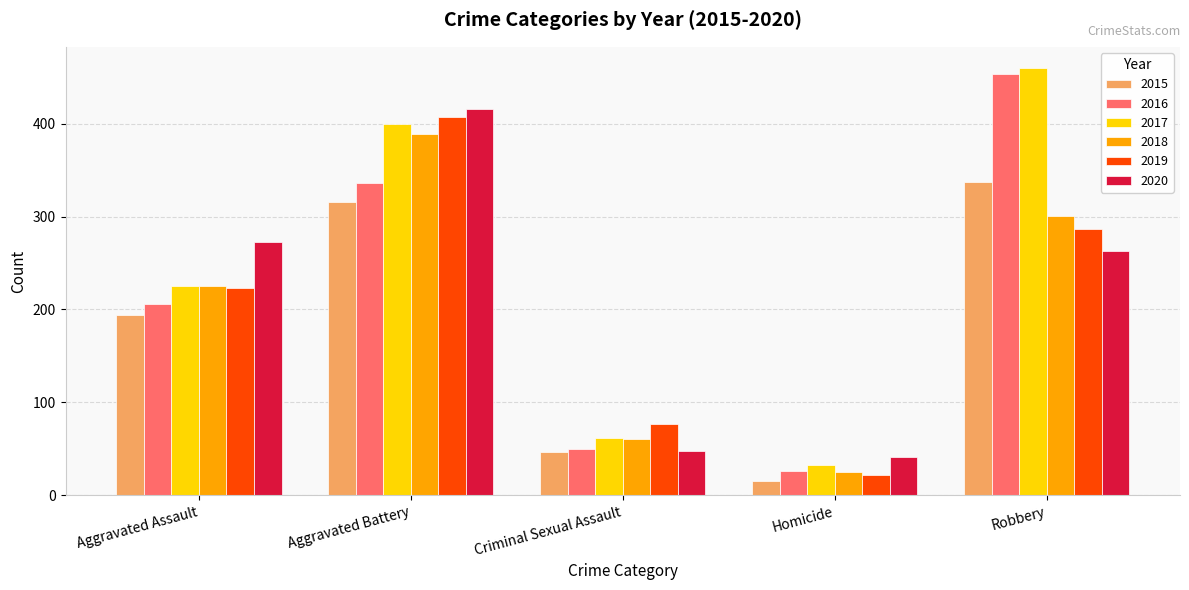

Is the value of 2020 at Criminal Sexual Assault greater than the value of 2016 at Homicide?

Yes